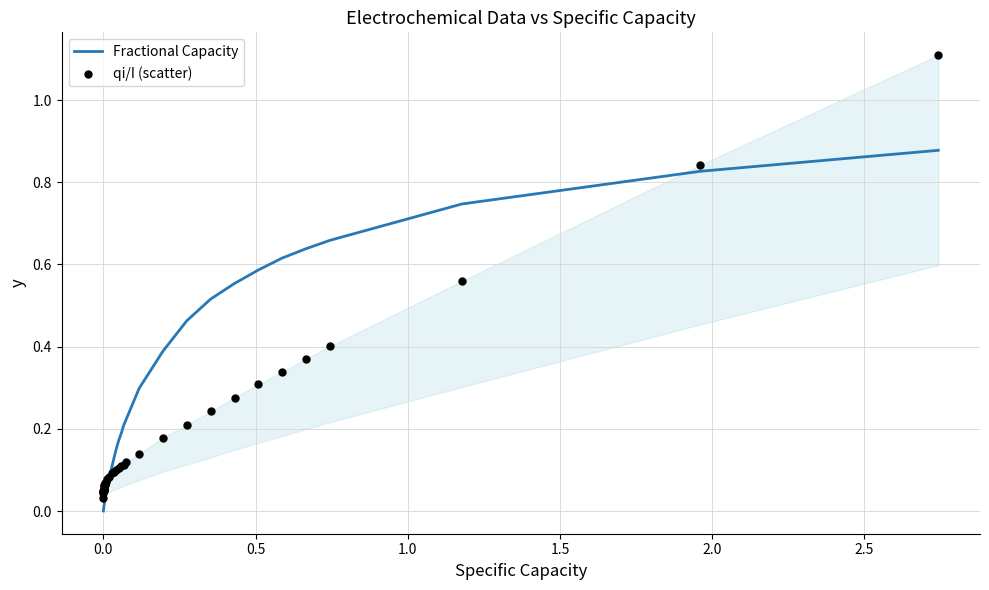

Which series has the largest total across all categories?

Fractional Capacity